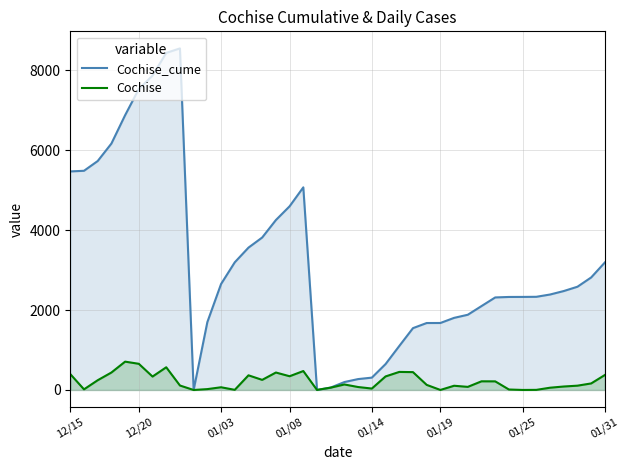

Reading left to right, list all the values displayed in this chart.

Cochise_cume: 5467	5483	5727	6164	6873	7528	7864	8432	8544	1	1698	2651	3194	3561	3814	4251	4595	5069	2	61	199	273	309	648	1100	1547	1675	1676	1804	1882	2099	2315	2327	2328	2331	2388	2475	2583	2815	3190
Cochise: 398	16	244	437	709	655	336	568	112	0	22	68	4	367	253	437	344	474	1	59	138	74	36	339	452	447	128	1	106	78	217	216	12	1	3	57	87	108	164	375